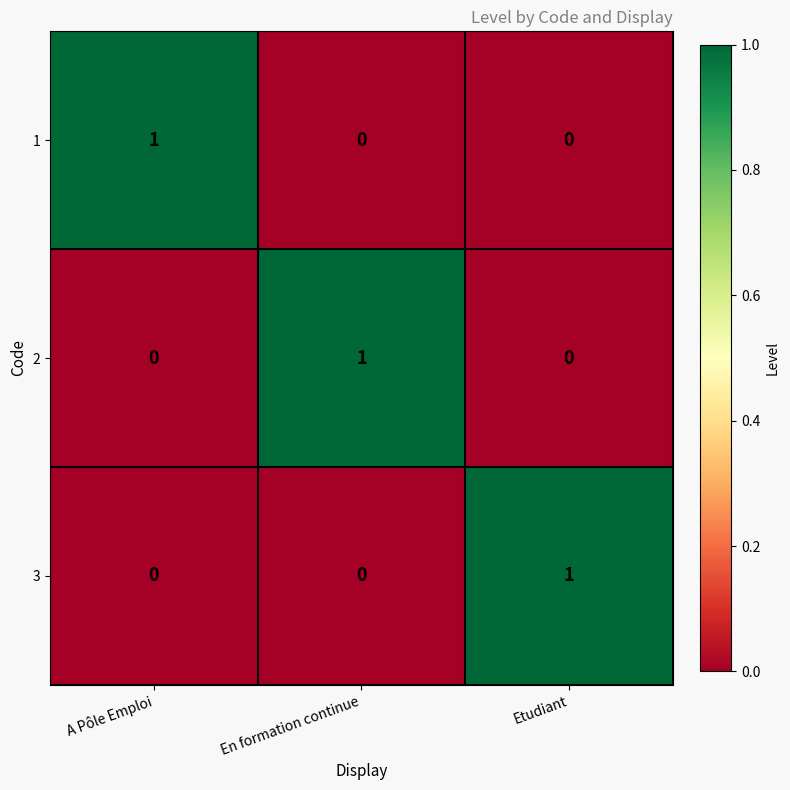

At how many categories does at least one series exceed 0?

3